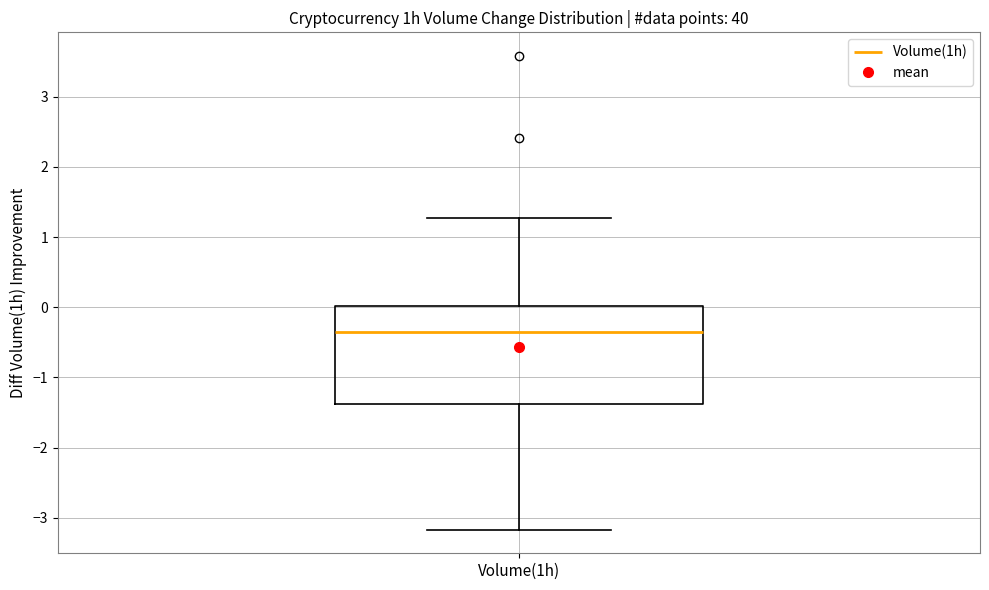

Read this box plot against the y-axis: the position of the median line, the range covered by the box, and the ends of both whiskers. The values are not printed on the chart, so give them approximately, as read against the axis.

median -0.4, box -1.4 to 0.0, whiskers -3.2 to 1.3